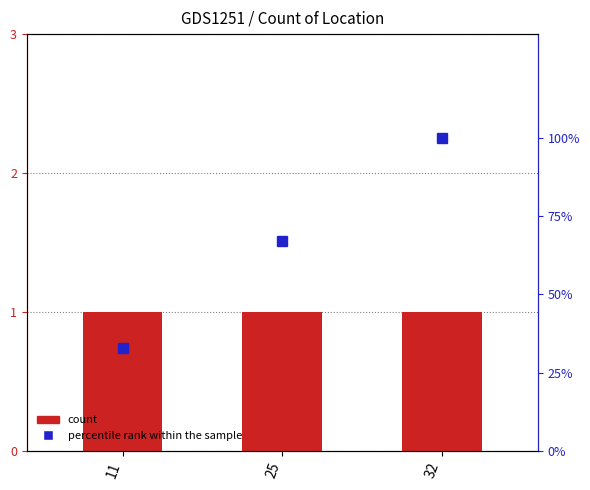

At which label is count closest to 1?

11